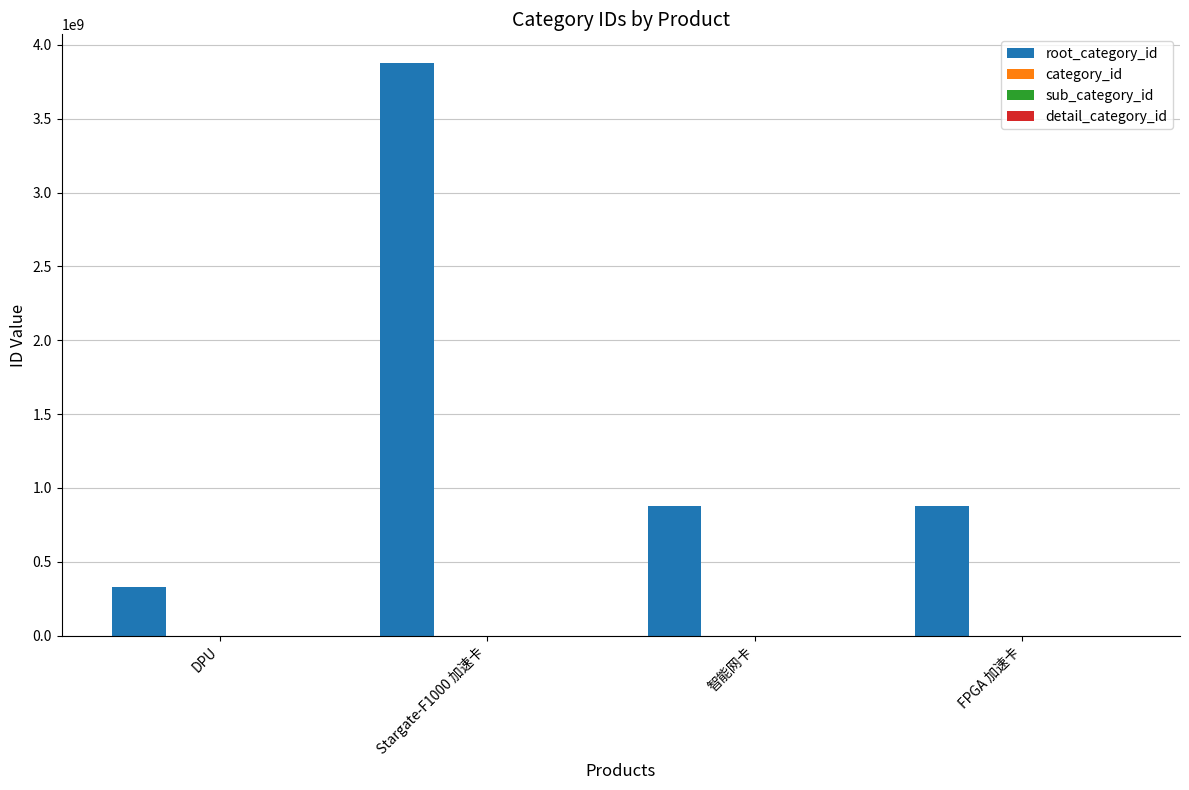

What is the value of the 4th bar from the left?

880778353